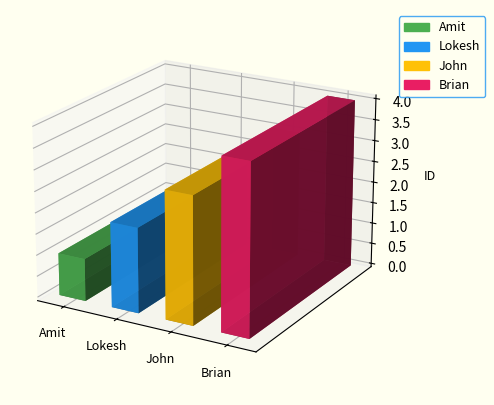

The chart shows a value of 3 at John. True or false?

True